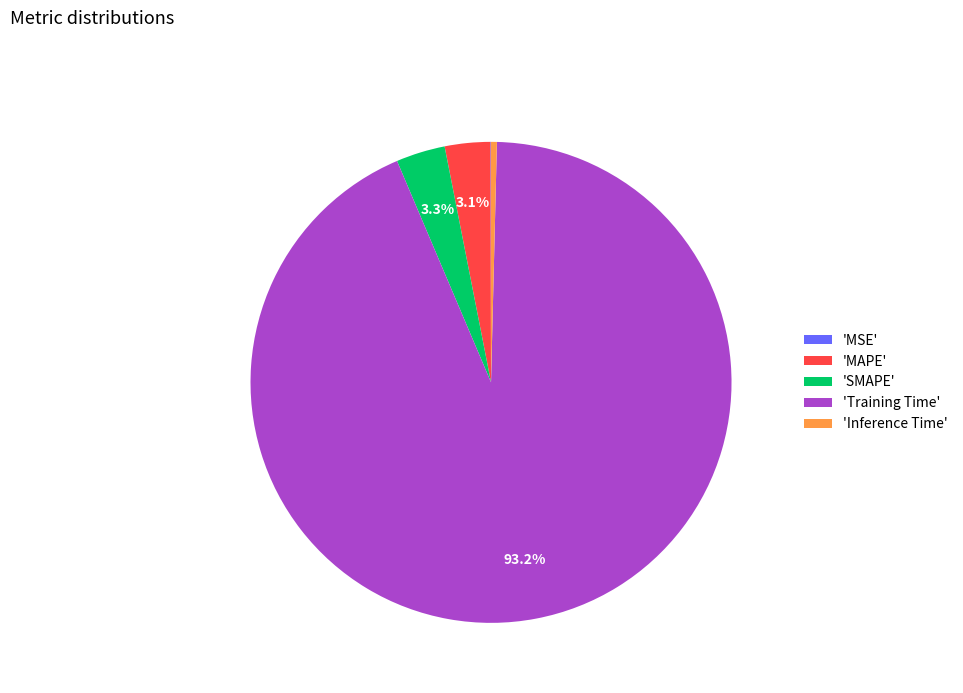

Do 'Training Time' and 'Inference Time' together represent more than half of the pie?

Yes